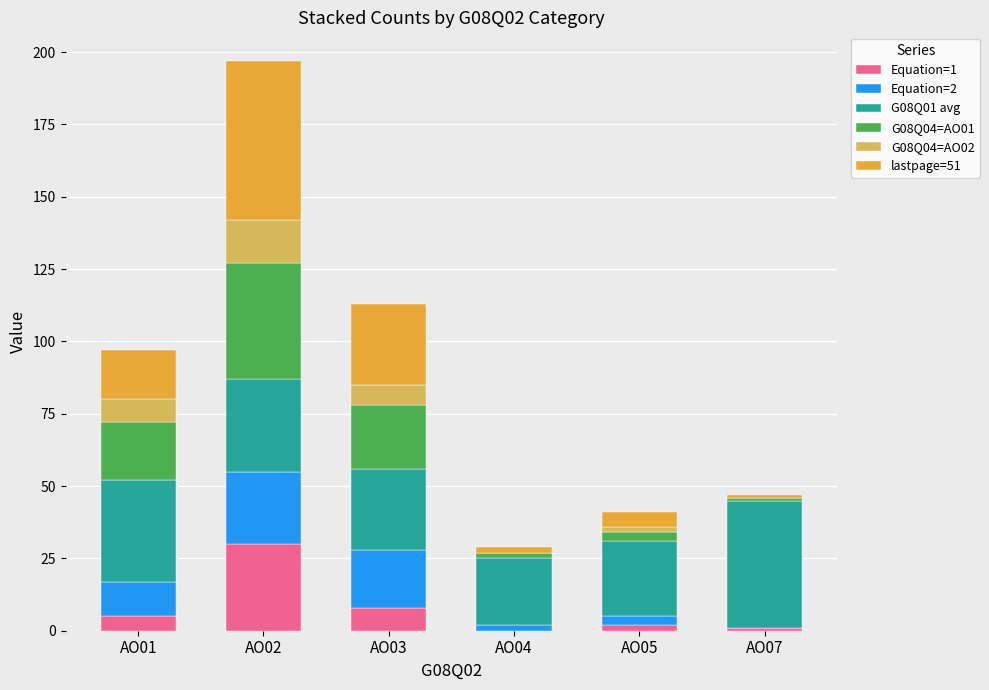

At which category is the sum across all series the highest?

AO02